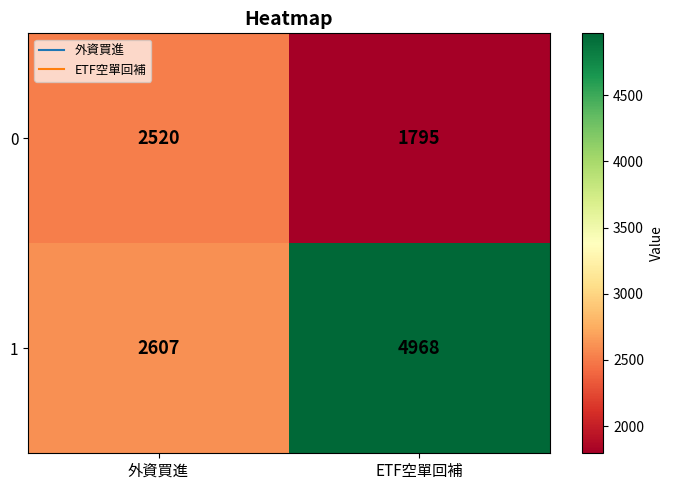

The value of 1 at 外資買進 is 1666. True or false?

False